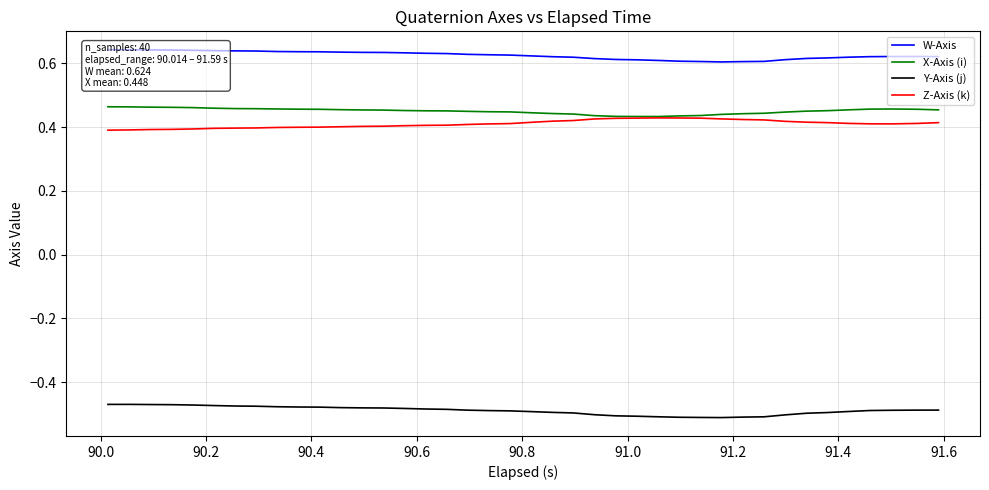

Does the chart have visible grid lines?

Yes